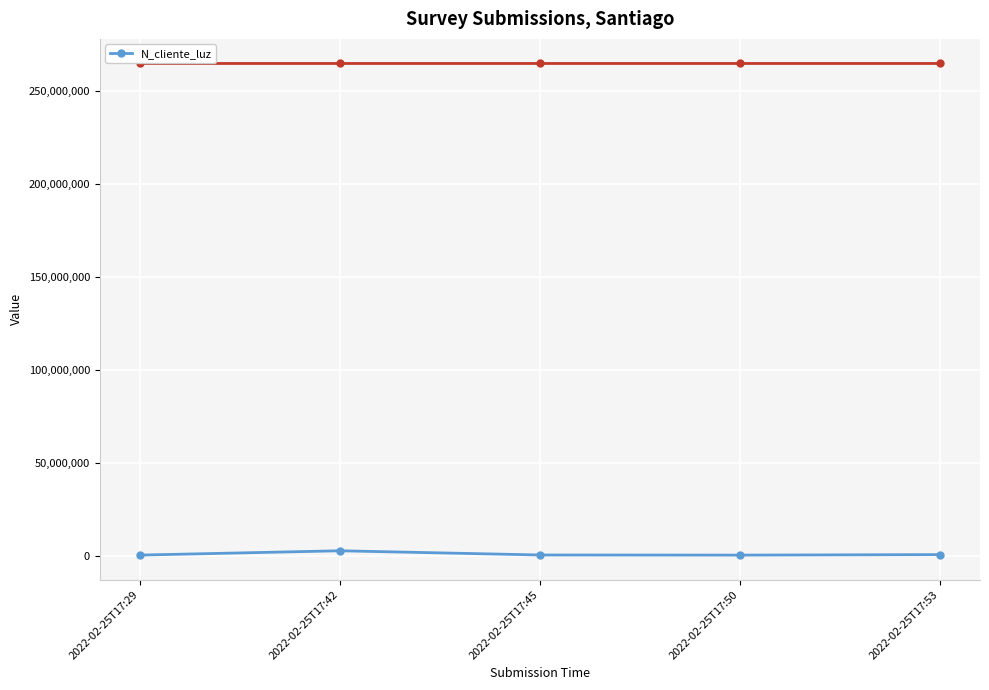

Count the number of data series in this chart.

1